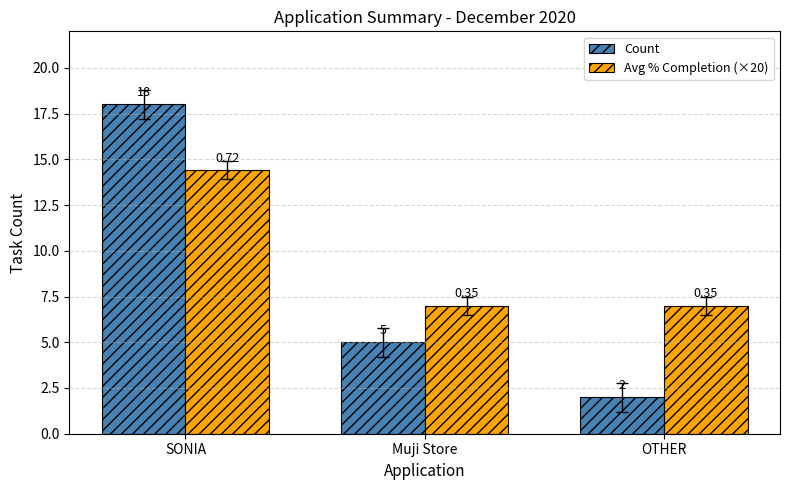

What value does the Avg % Completion (×20) series have at Muji Store?

7.0